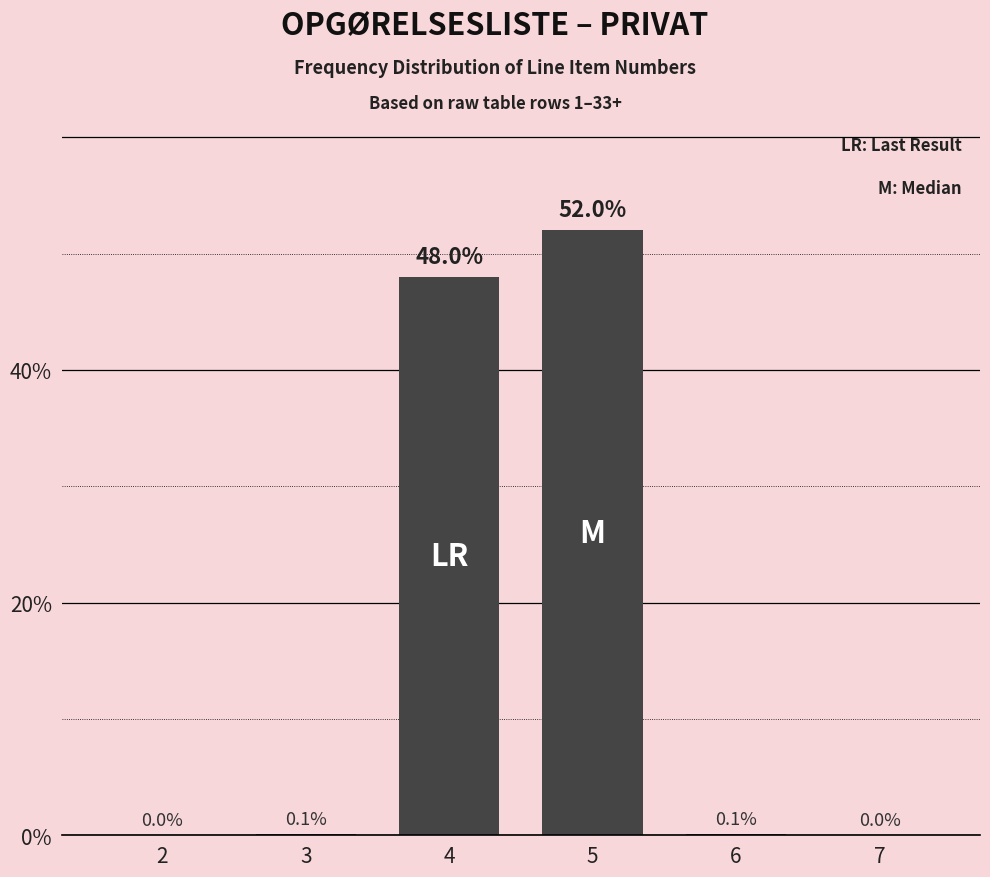

Reading left to right, transcribe all the data shown in this chart.

2=0.0	3=0.1	4=48.0	5=52.0	6=0.1	7=0.0